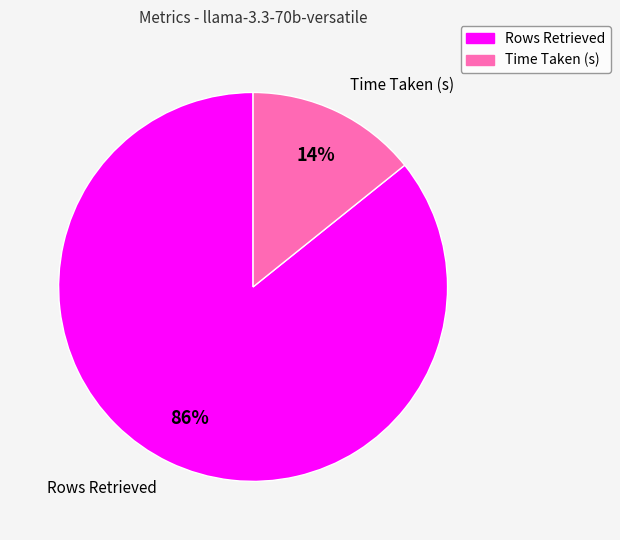

The Rows Retrieved slice represents 73% of the pie. True or false?

False